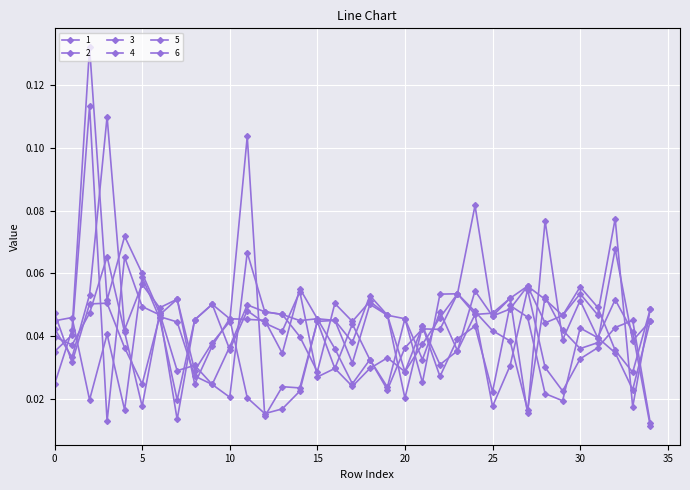

How many lines are shown in the chart?

6